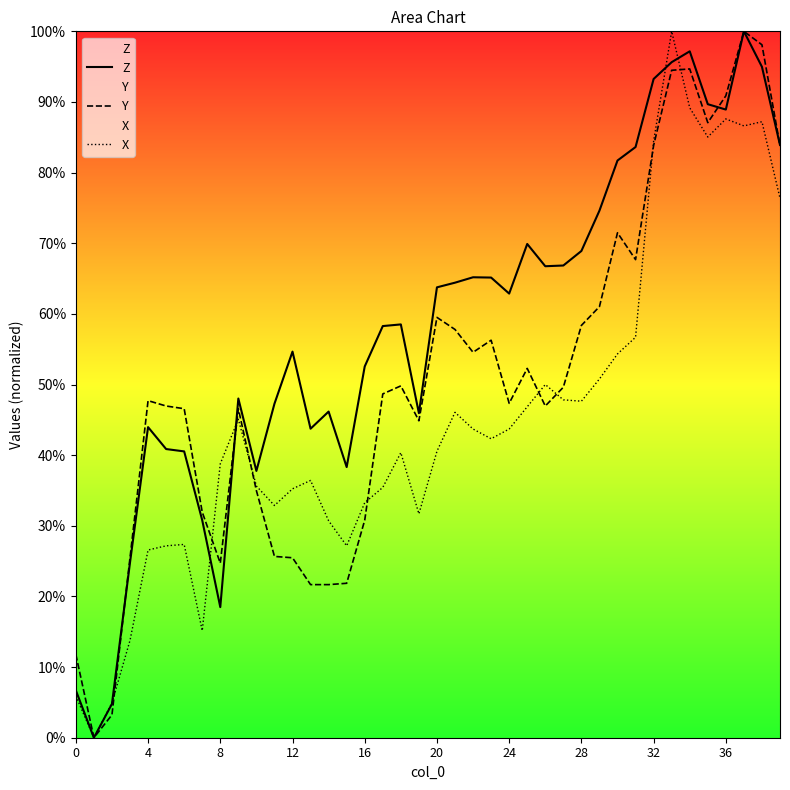

What is the difference between the maximum and minimum values in the Y series?

100.0